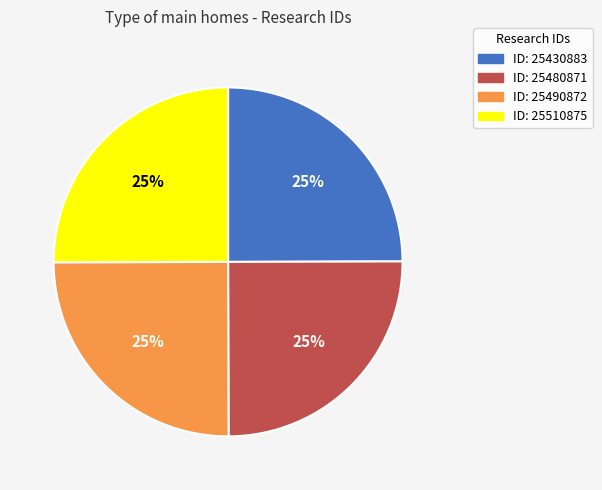

To the nearest percent, what is the average slice percentage?

25%